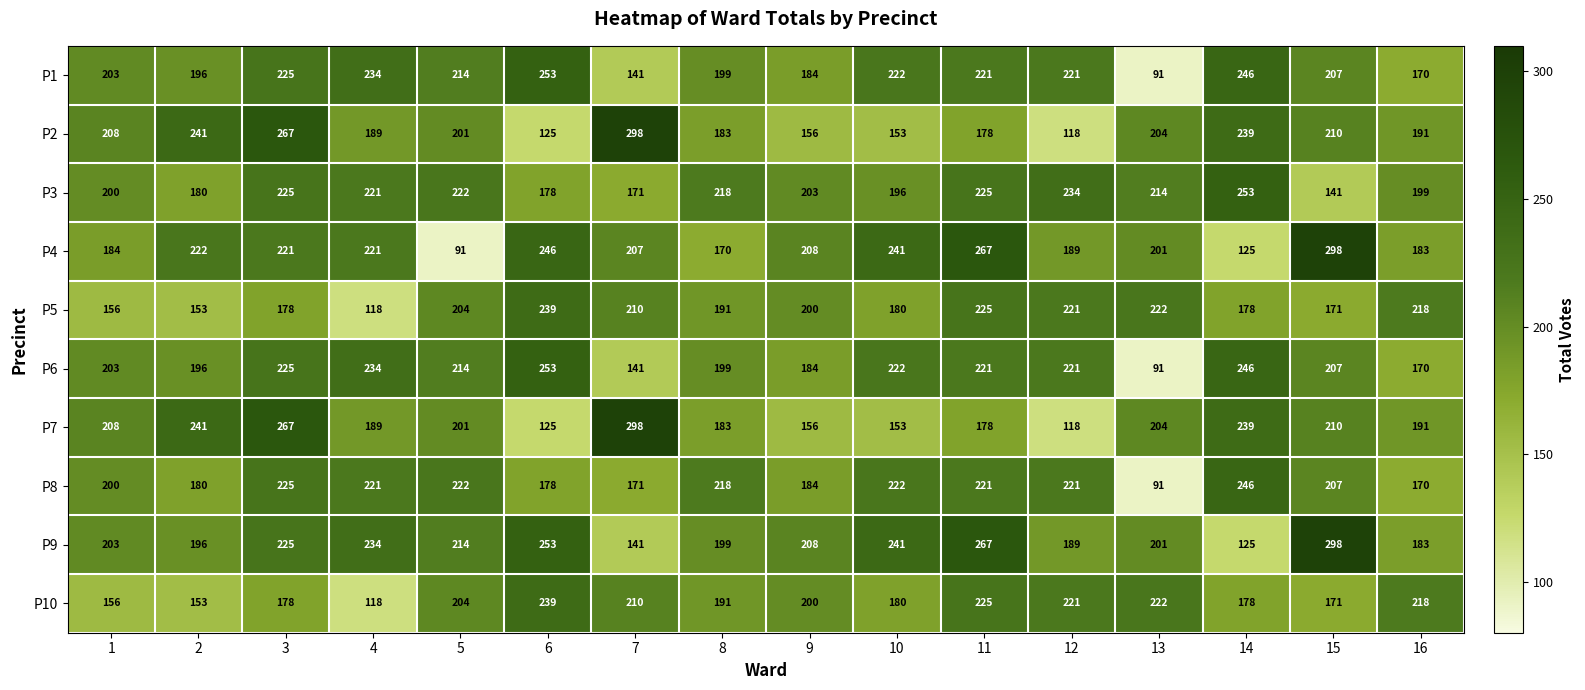

Rank the categories by P2 value from highest to lowest.

7, 3, 2, 14, 15, 1, 13, 5, 16, 4, 8, 11, 9, 10, 6, 12